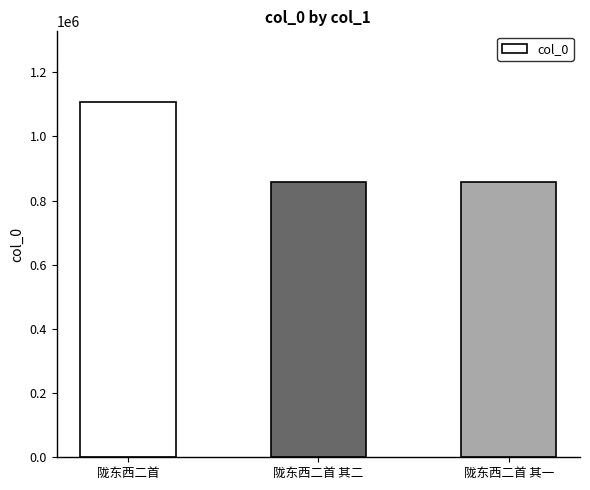

Between 陇东西二首 and 陇东西二首 其二, which is larger?

陇东西二首